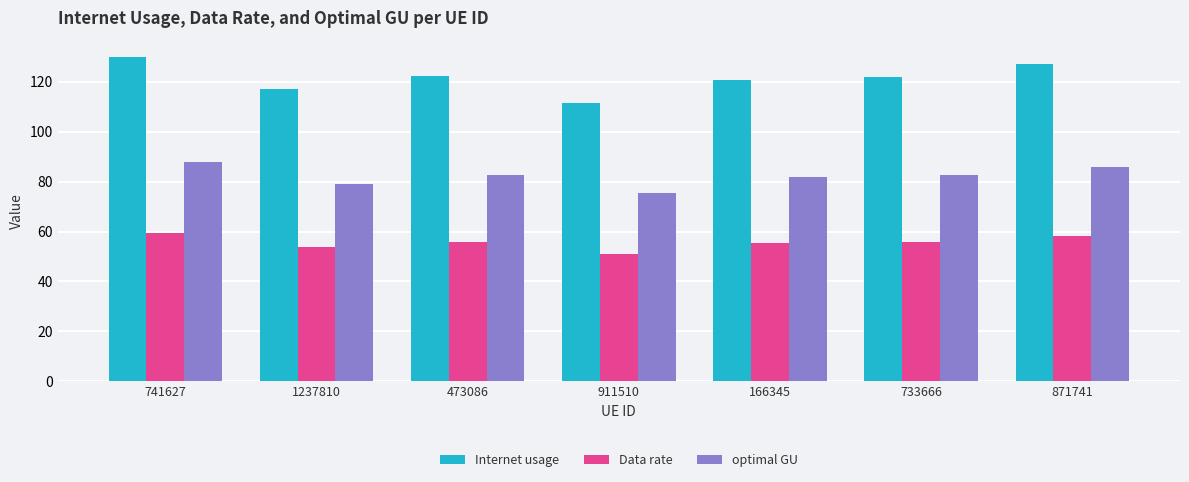

What is the total value across all series at 911510?

237.8